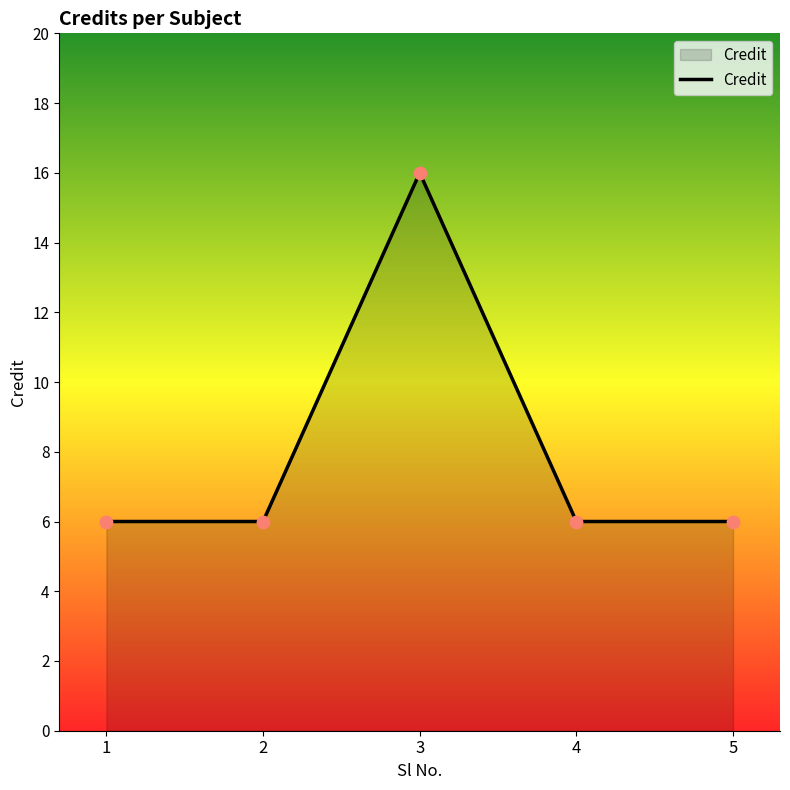

What is the change in value from 3 to 5?

-10